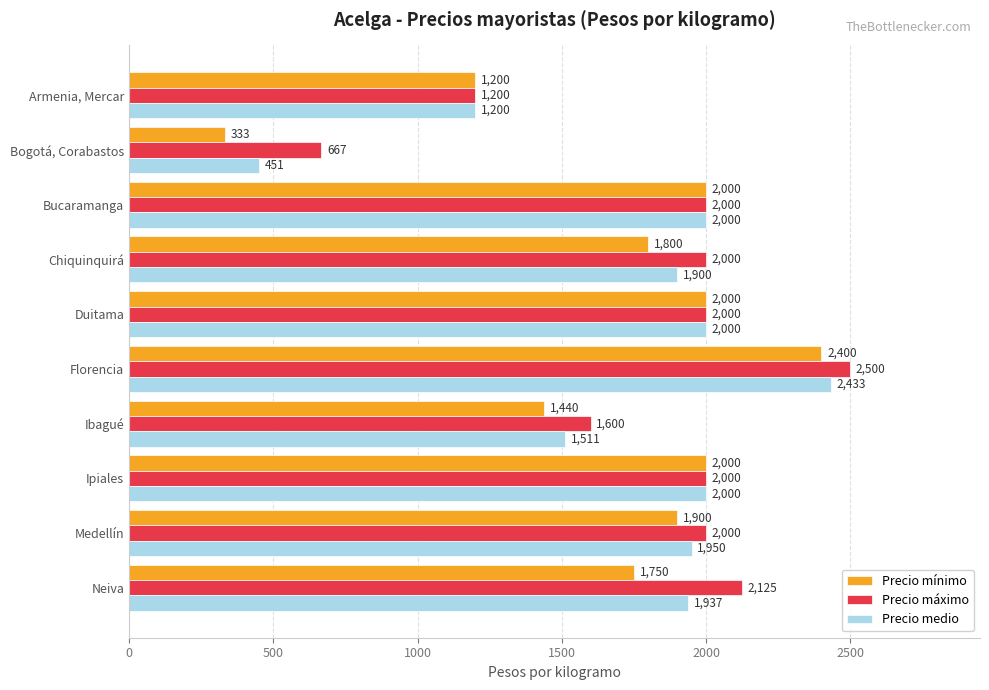

Which series changed the most between Medellín and Neiva?

Precio mínimo